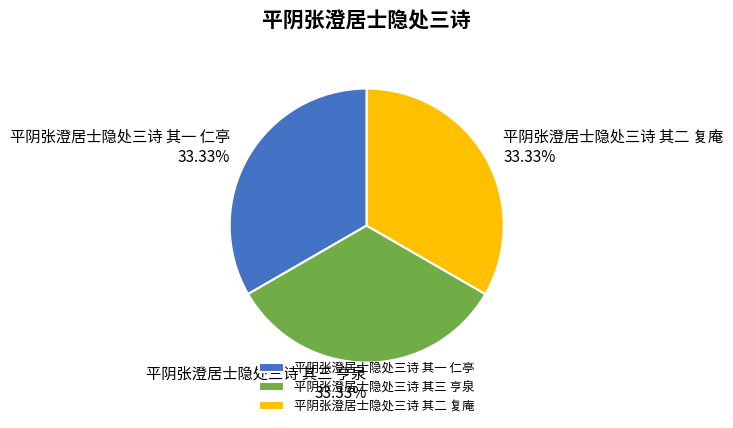

Does 平阴张澄居士隐处三诗 其一 仁亭 represent more than half of the total?

No